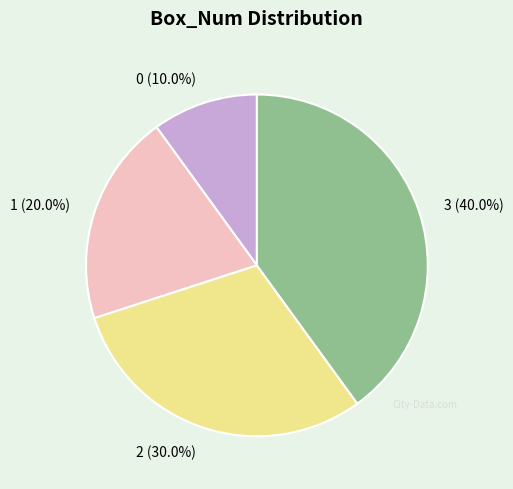

Is 2 the majority of the pie?

No